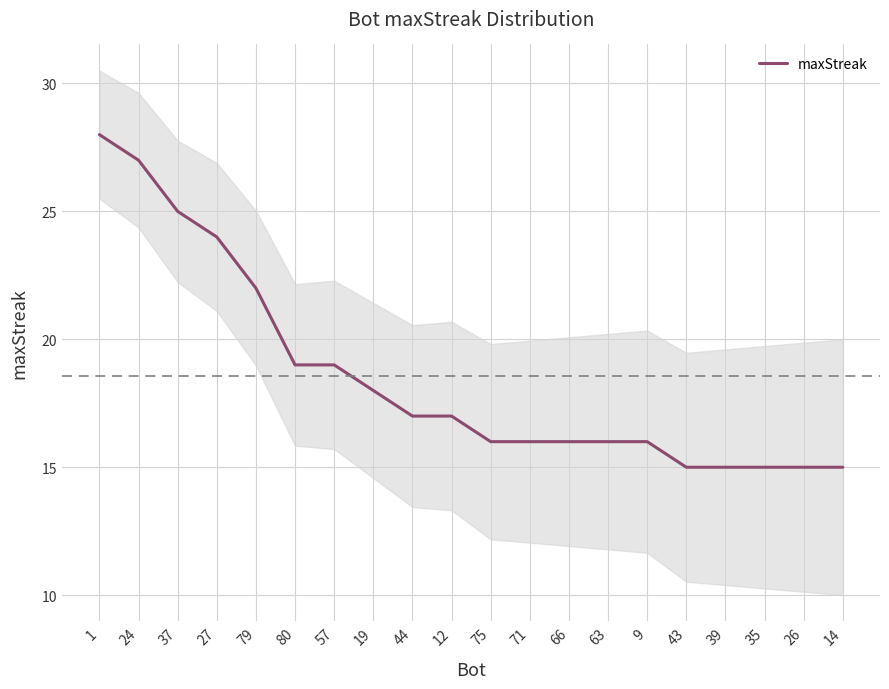

True or false: the data shows 10 at 12.

False